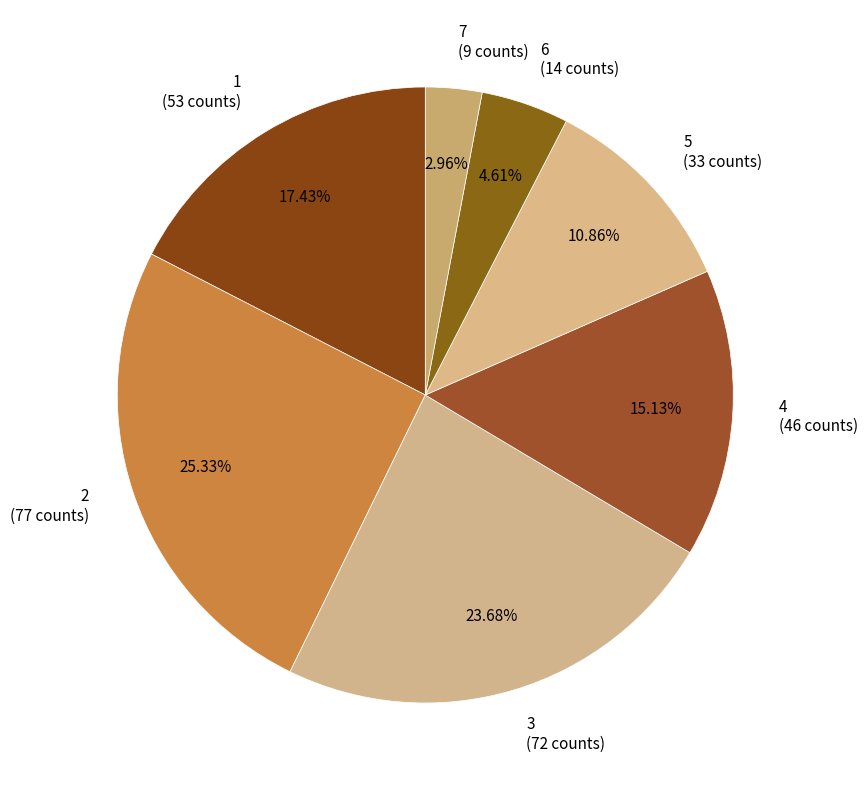

Between 2 and 4, which is larger?

2